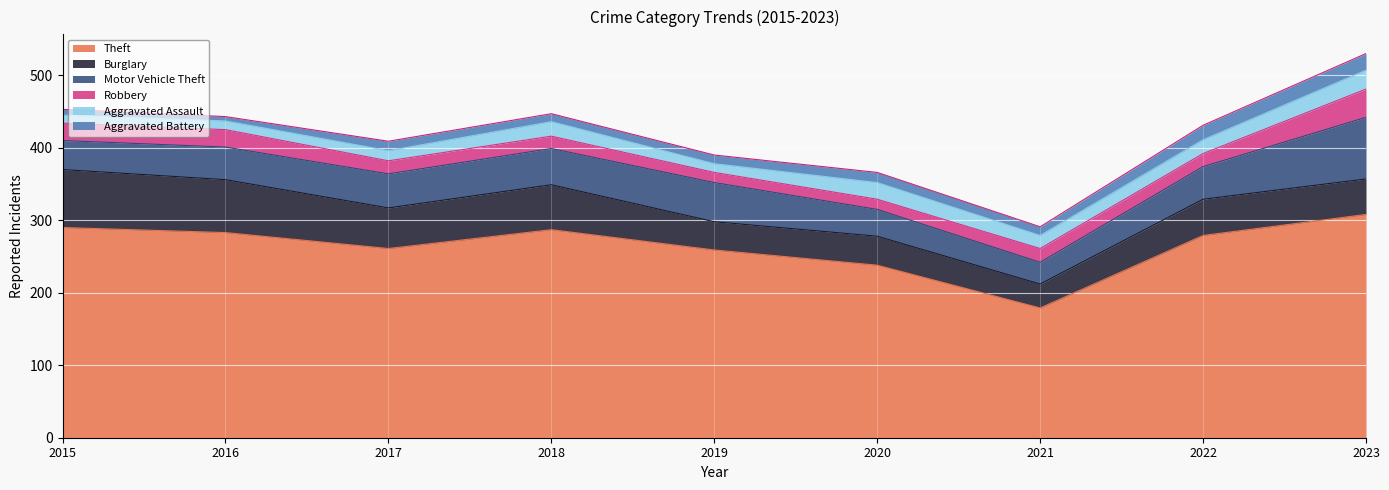

What is the approximate value of Motor Vehicle Theft at 2023?

85